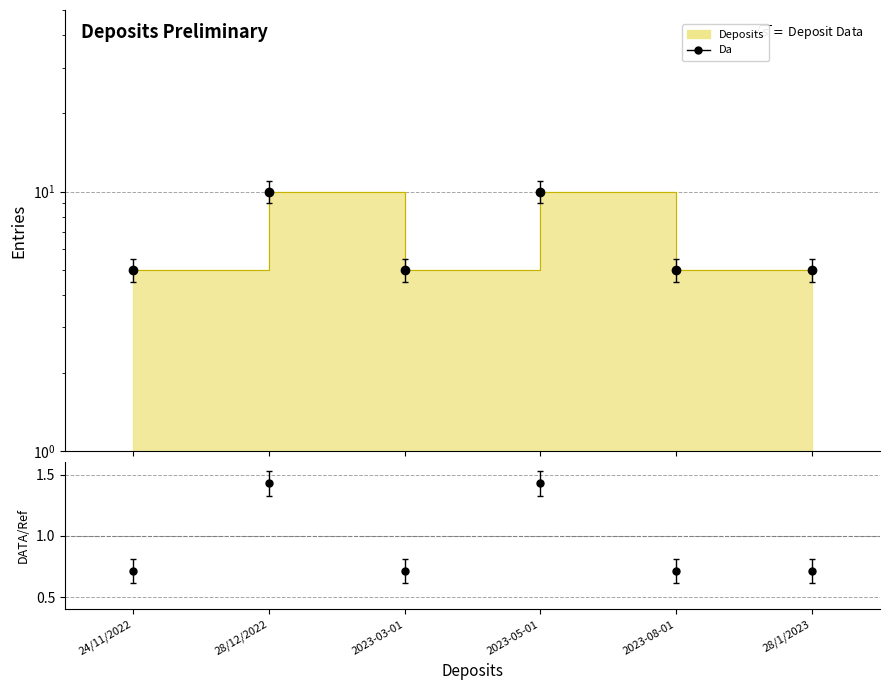

What is the maximum value shown in the chart?

10